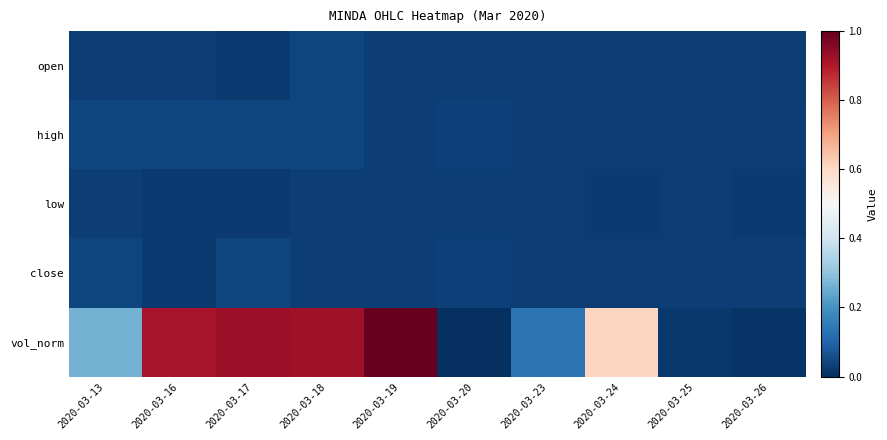

Reading left to right, transcribe all the data shown in this chart.

open: 2020-03-13=0.0	2020-03-16=0.0	2020-03-17=0.0	2020-03-18=0.0	2020-03-19=0.0	2020-03-20=0.0	2020-03-23=0.0	2020-03-24=0.0	2020-03-25=0.0	2020-03-26=0.0
high: 2020-03-13=0.0	2020-03-16=0.0	2020-03-17=0.0	2020-03-18=0.0	2020-03-19=0.0	2020-03-20=0.0	2020-03-23=0.0	2020-03-24=0.0	2020-03-25=0.0	2020-03-26=0.0
low: 2020-03-13=0.0	2020-03-16=0.0	2020-03-17=0.0	2020-03-18=0.0	2020-03-19=0.0	2020-03-20=0.0	2020-03-23=0.0	2020-03-24=0.0	2020-03-25=0.0	2020-03-26=0.0
close: 2020-03-13=0.0	2020-03-16=0.0	2020-03-17=0.0	2020-03-18=0.0	2020-03-19=0.0	2020-03-20=0.0	2020-03-23=0.0	2020-03-24=0.0	2020-03-25=0.0	2020-03-26=0.0
vol_norm: 2020-03-13=0.3	2020-03-16=0.9	2020-03-17=0.9	2020-03-18=0.9	2020-03-19=1.0	2020-03-20=0.0	2020-03-23=0.1	2020-03-24=0.6	2020-03-25=0.0	2020-03-26=0.0